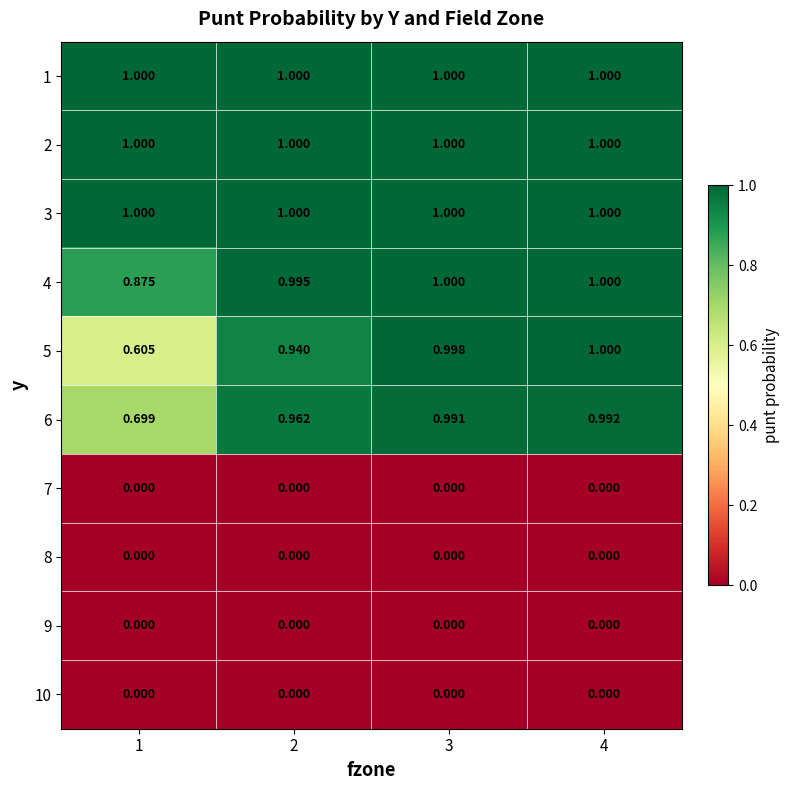

Is the value of 5 at 2 greater than the value of 7 at 4?

Yes